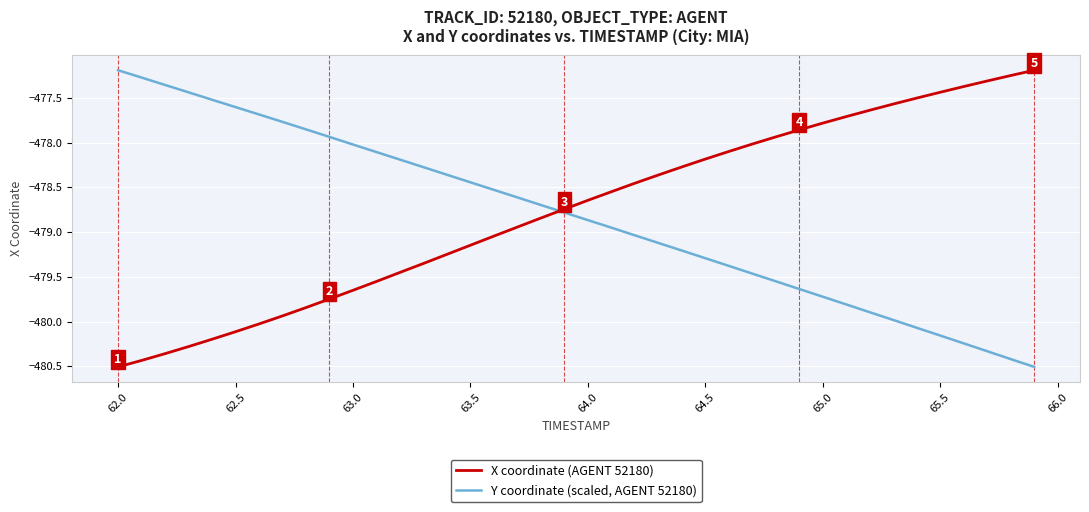

After their last crossing, which series has the higher values: Y coordinate (scaled, AGENT 52180) or X coordinate (AGENT 52180)?

X coordinate (AGENT 52180)